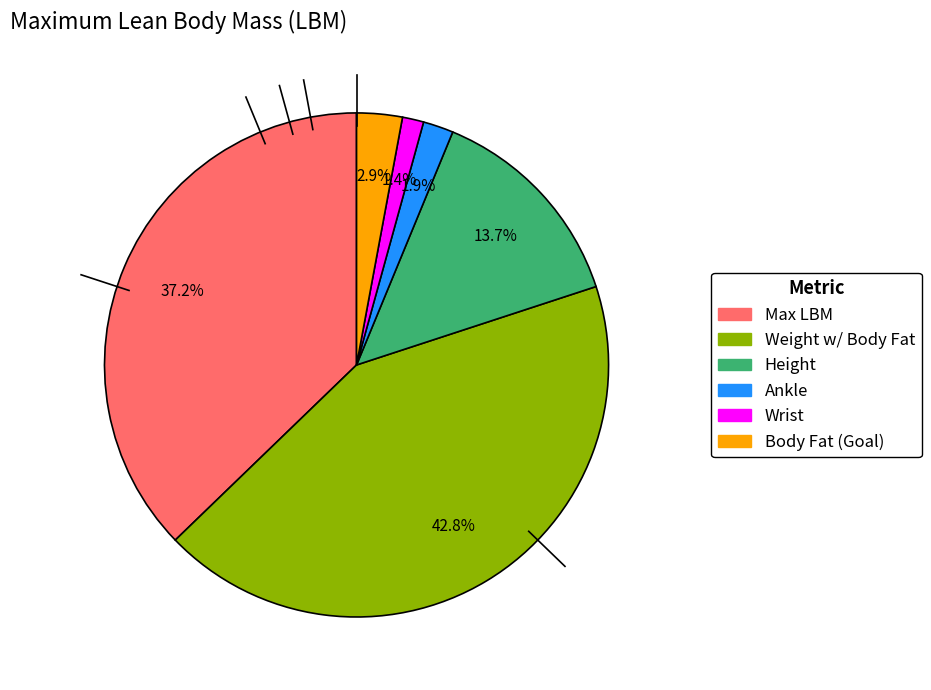

Is it true that Weight w/ Body Fat is 55% of the pie?

False